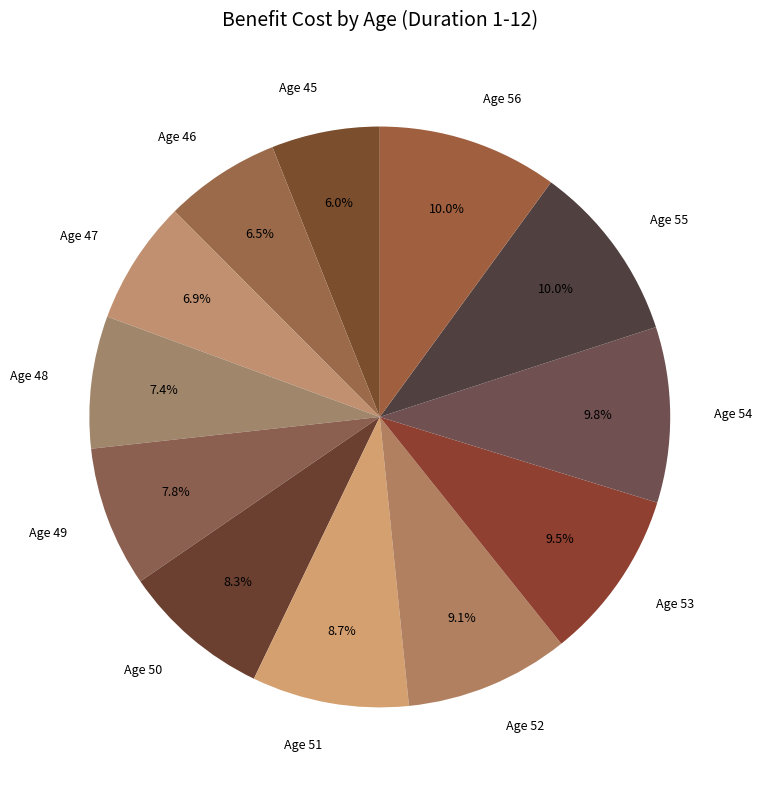

To the nearest percent, what portion does Age 45 represent?

6%